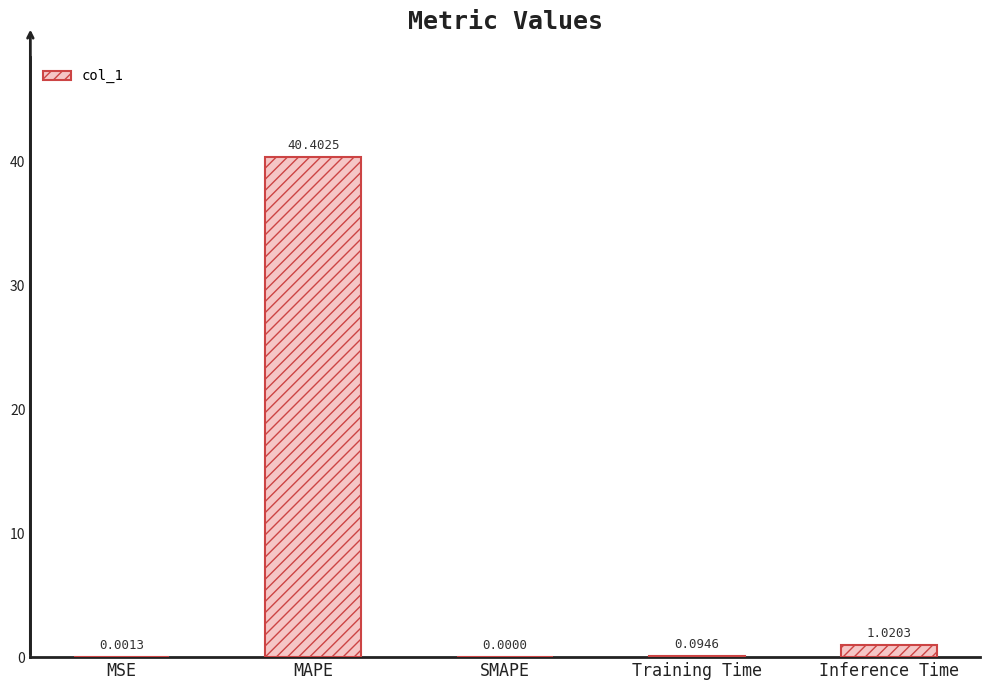

How many series are shown in this chart?

1